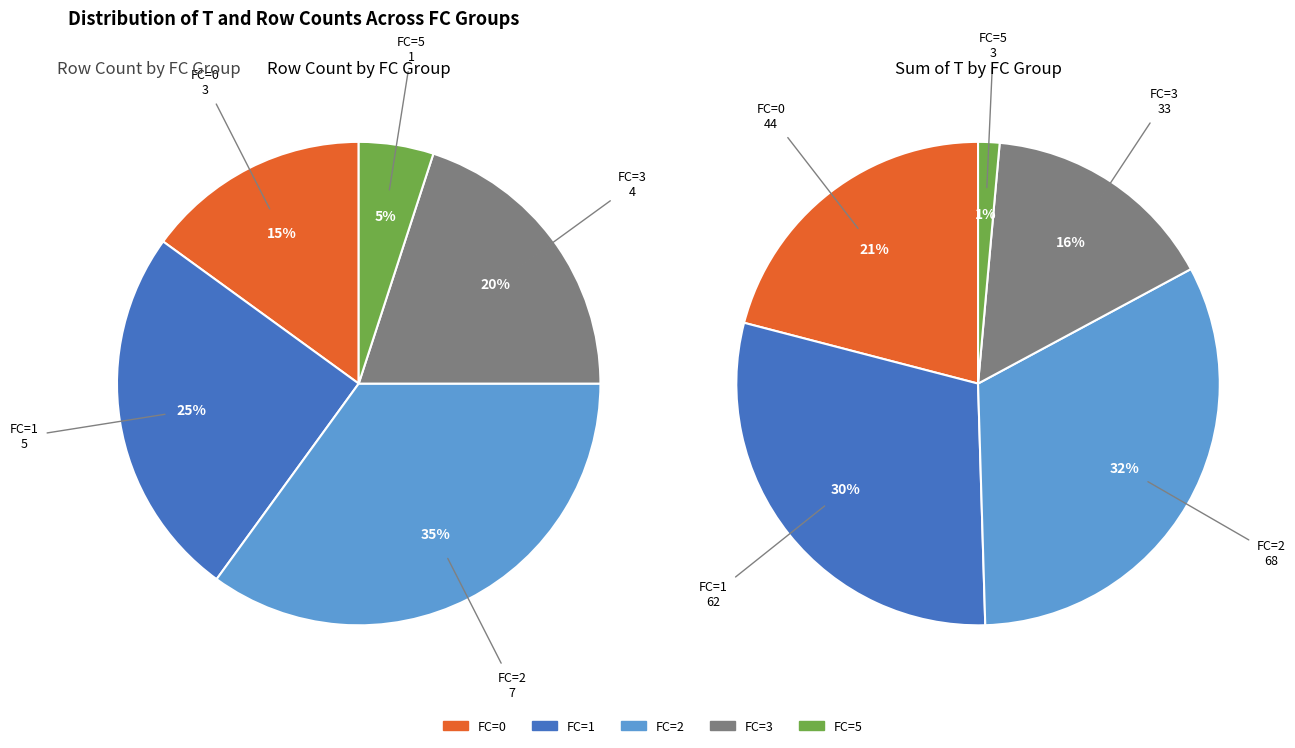

Is there a majority slice in this chart?

No